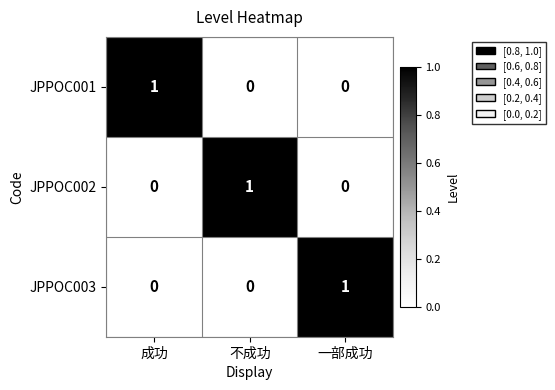

What is the total value across all series at 成功?

1